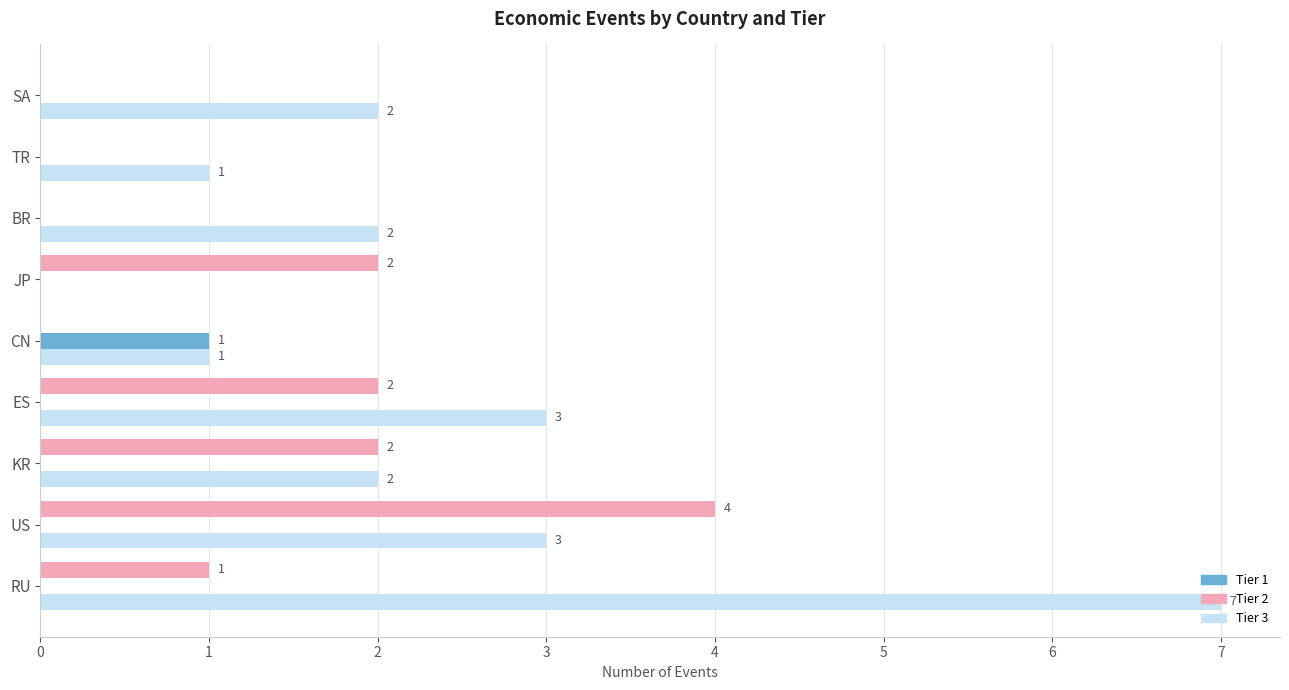

Which series changed the most between KR and BR?

Tier 2